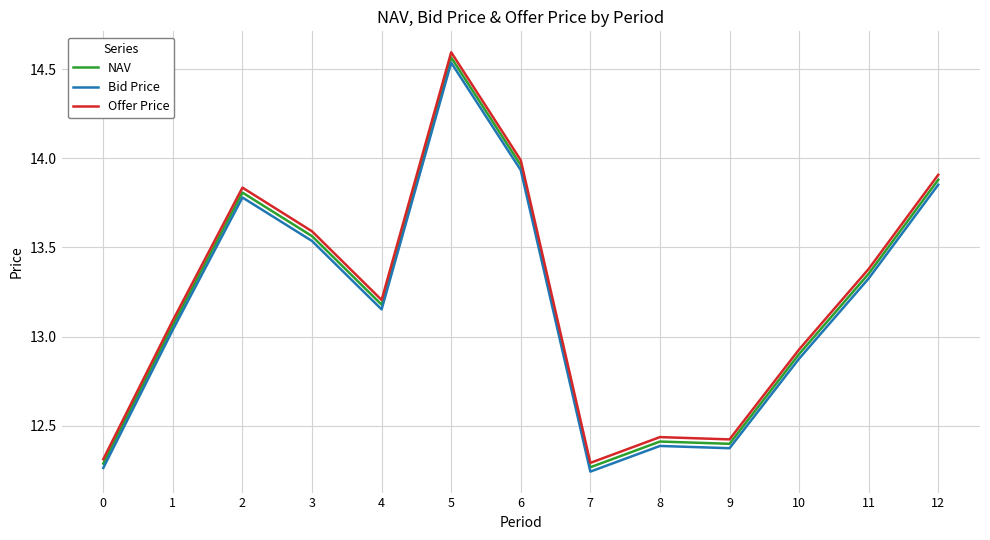

Where is the first local maximum for Offer Price?

2